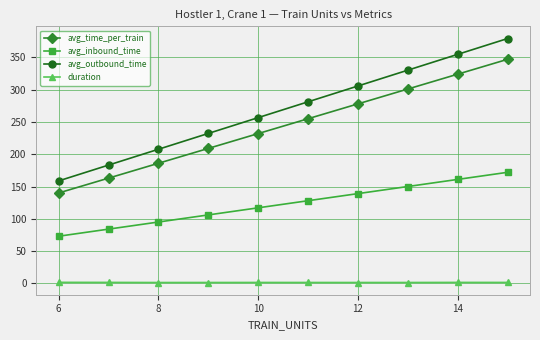

Does the chart display data point markers on the line(s)?

Yes